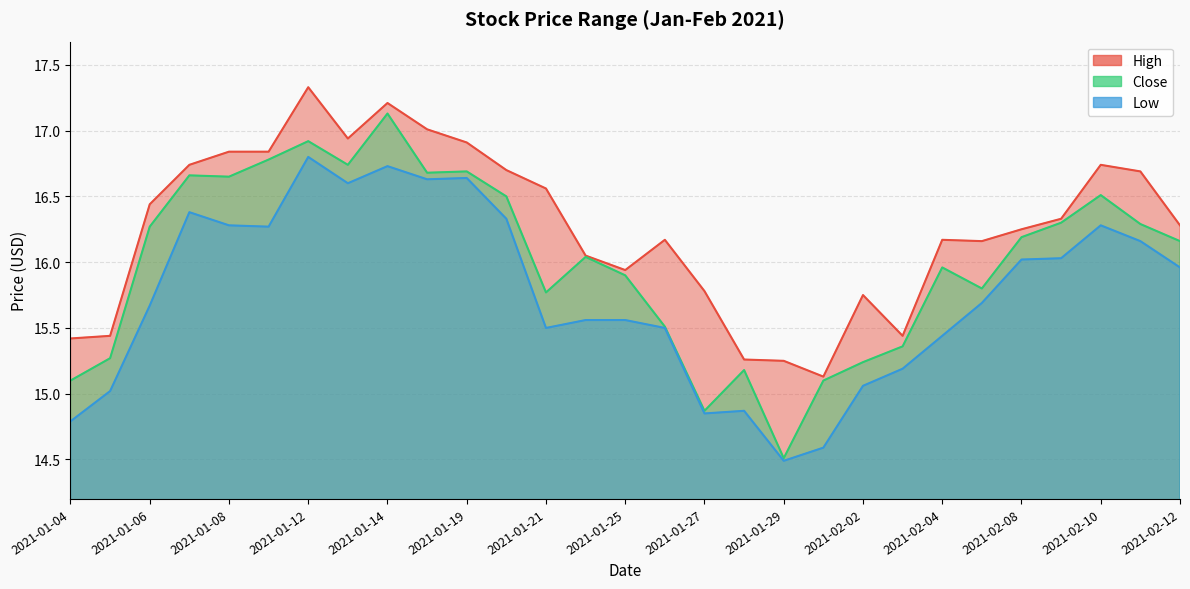

Rank the categories by Close value from highest to lowest.

2021-01-14, 2021-01-12, 2021-01-11, 2021-01-13, 2021-01-19, 2021-01-15, 2021-01-07, 2021-01-08, 2021-02-10, 2021-01-20, 2021-02-09, 2021-02-11, 2021-01-06, 2021-02-08, 2021-02-12, 2021-01-22, 2021-02-04, 2021-01-25, 2021-02-05, 2021-01-21, 2021-01-26, 2021-02-03, 2021-01-05, 2021-02-02, 2021-01-28, 2021-01-04, 2021-02-01, 2021-01-27, 2021-01-29